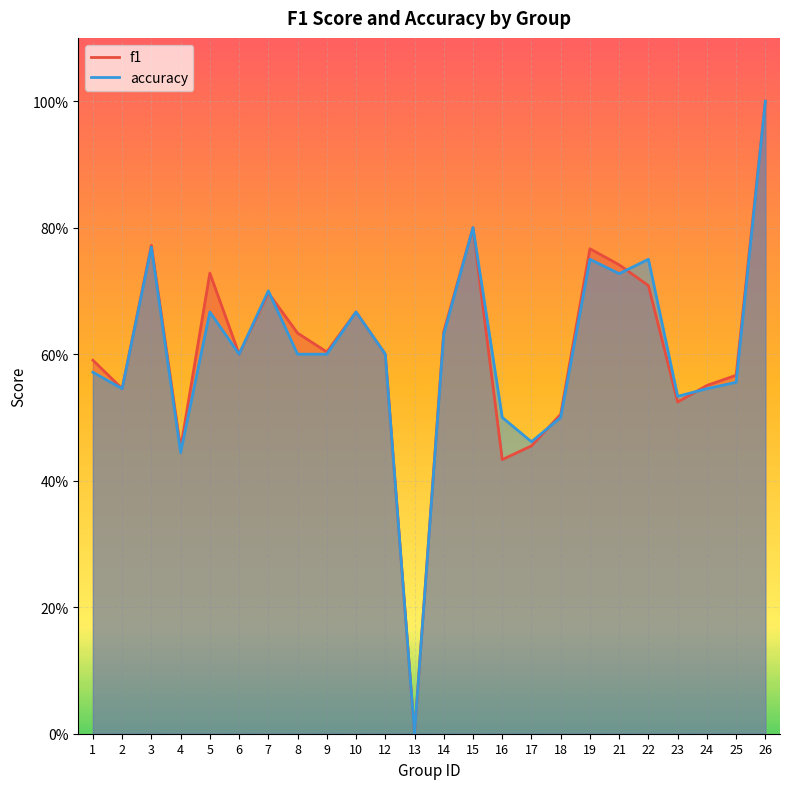

List the labels in order of f1 value, smallest first.

13, 16, 4, 17, 18, 23, 2, 24, 25, 1, 6, 12, 9, 8, 14, 10, 7, 22, 5, 21, 19, 3, 15, 26